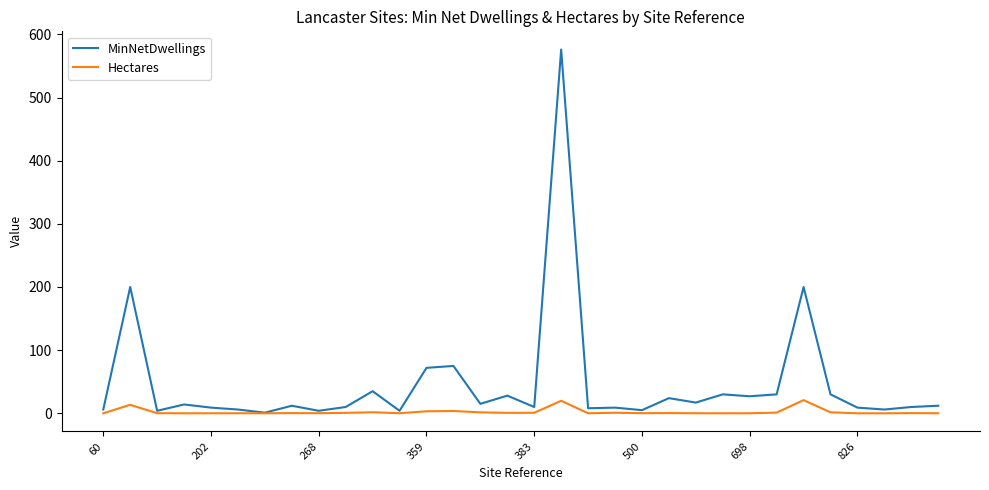

Which series has the largest range (max minus min)?

MinNetDwellings